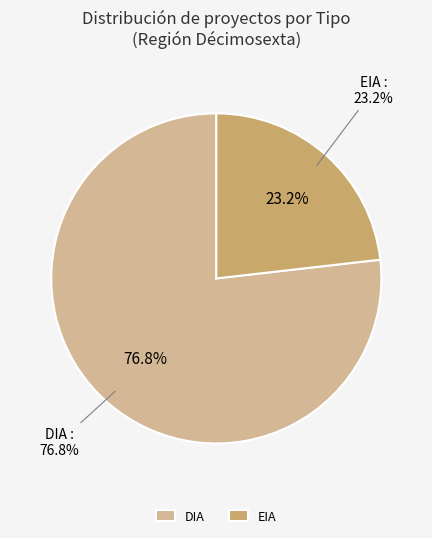

To the nearest percent, what percentage of the pie is EIA?

23%